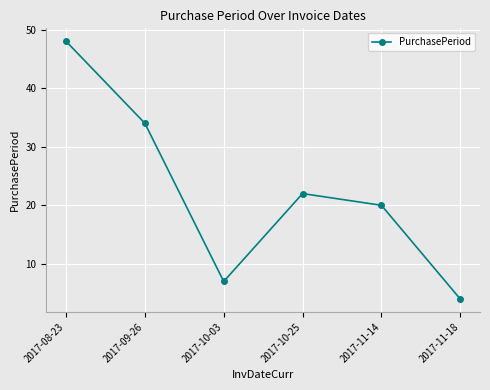

What is the difference between the maximum and minimum values?

44